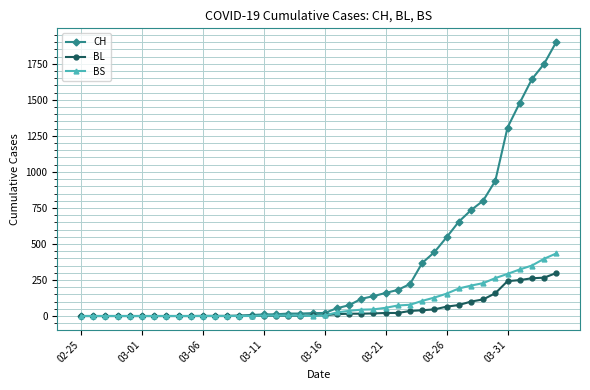

Does the chart have visible grid lines?

Yes